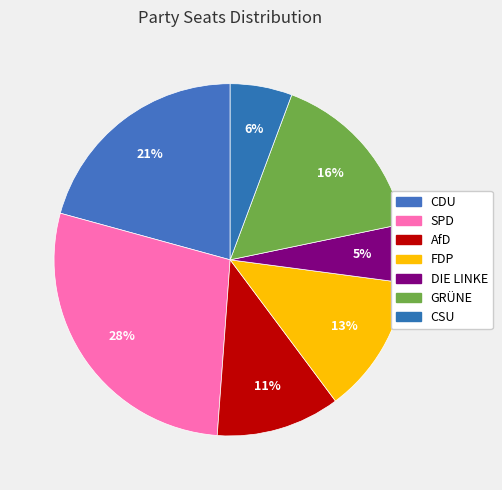

To the nearest percent, what is the average slice percentage?

14%